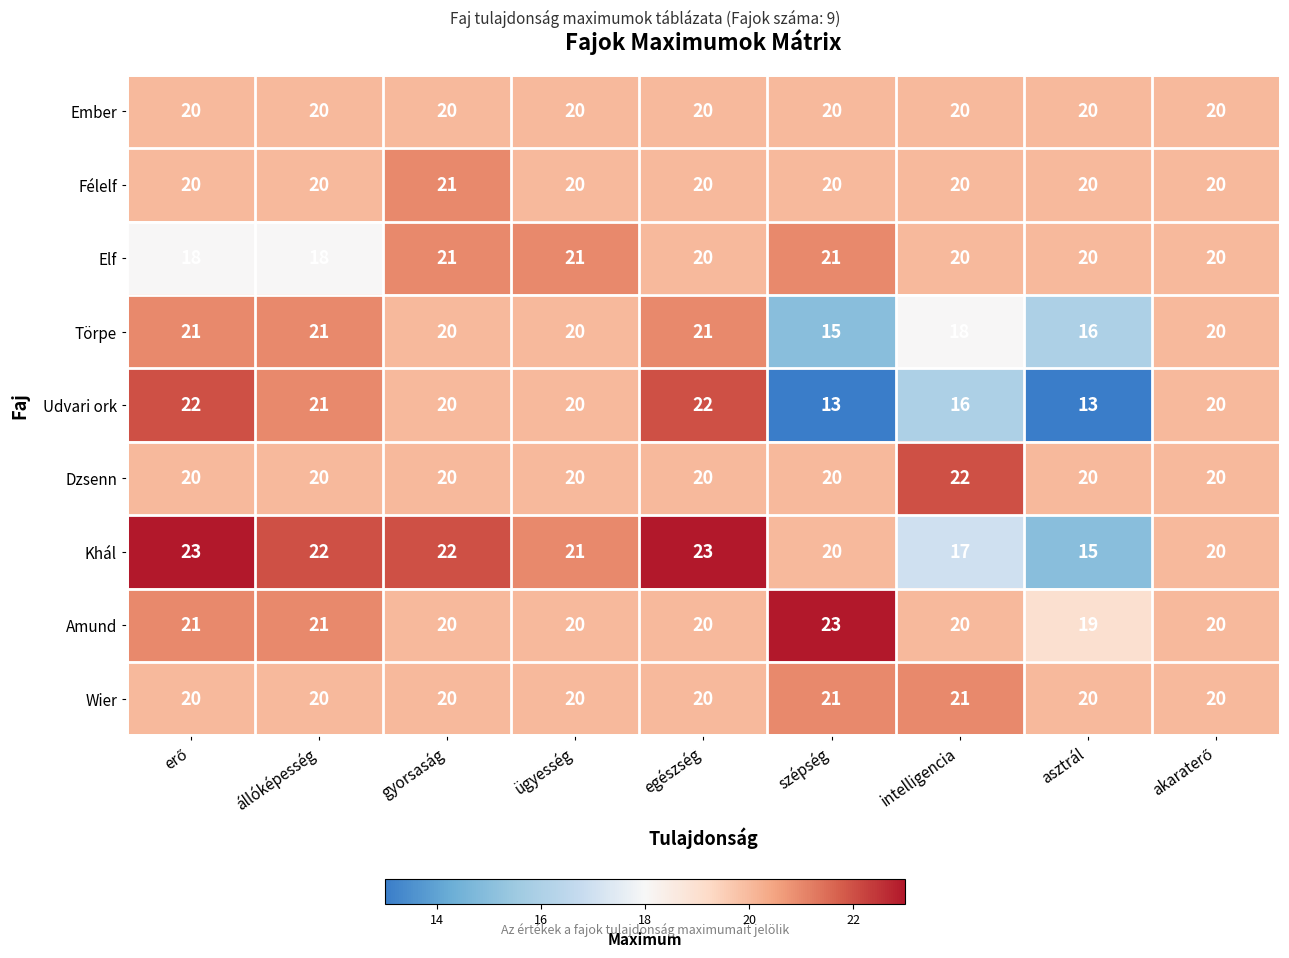

What is the spread (max minus min) of values at intelligencia?

6